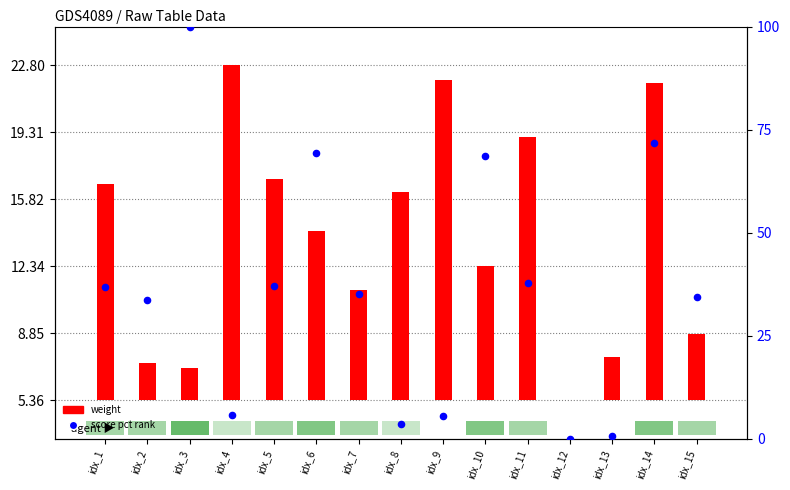

At which category is the sum across all series the highest?

idx_3